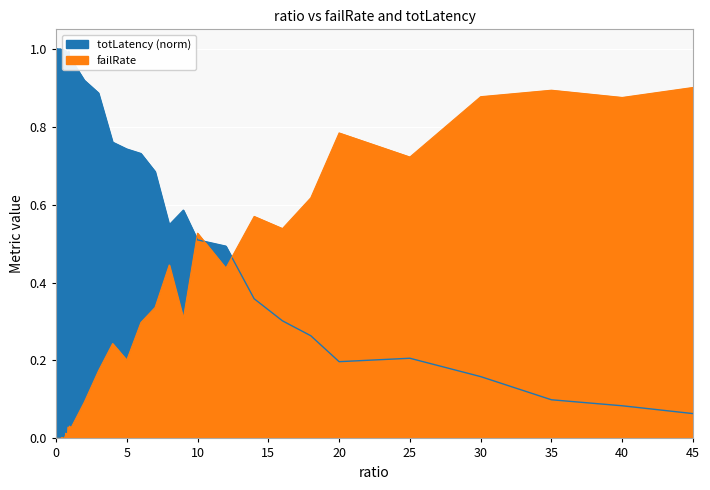

How many distinct data groups are displayed?

2